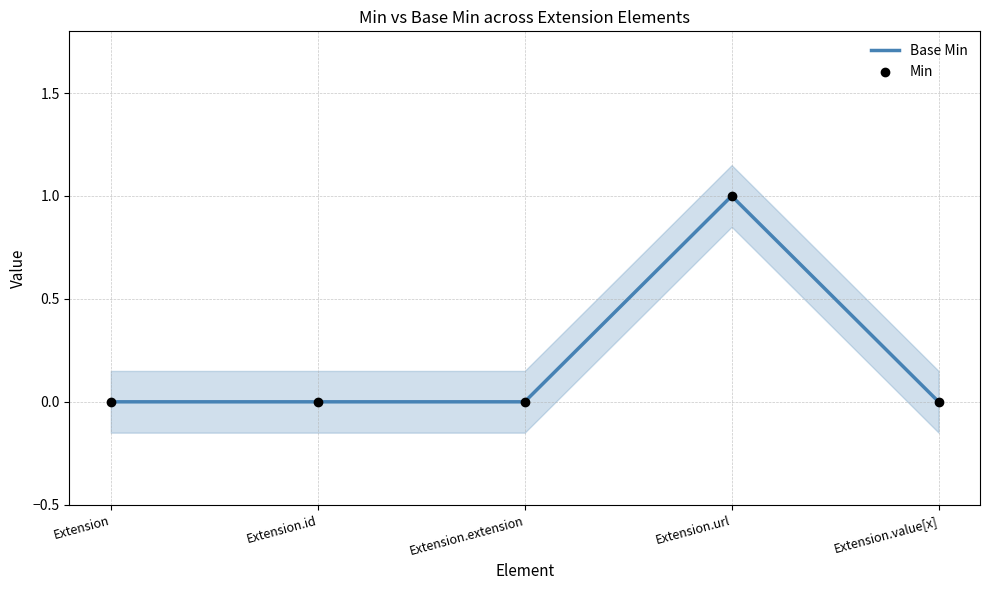

What are all the series names shown in the legend?

Base Min, Min